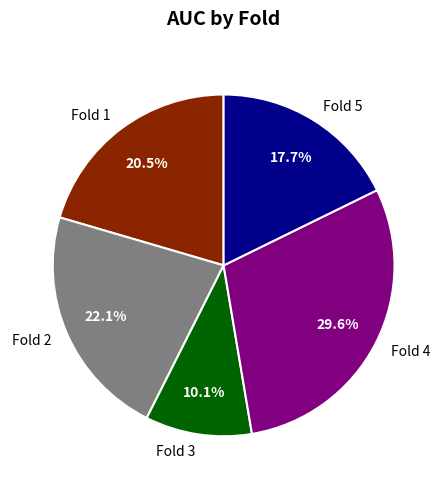

Does Fold 3 account for over 50% of the chart?

No